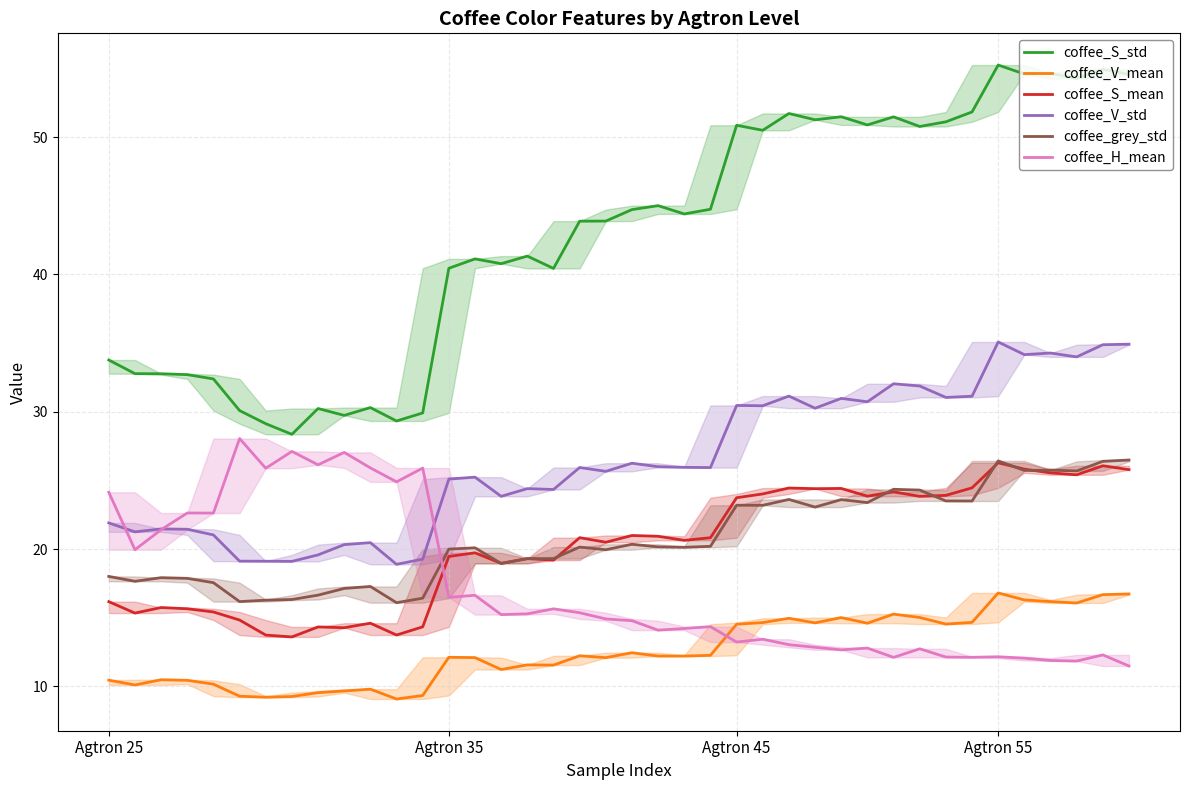

What is the difference between the highest and lowest values at 12?

20.6